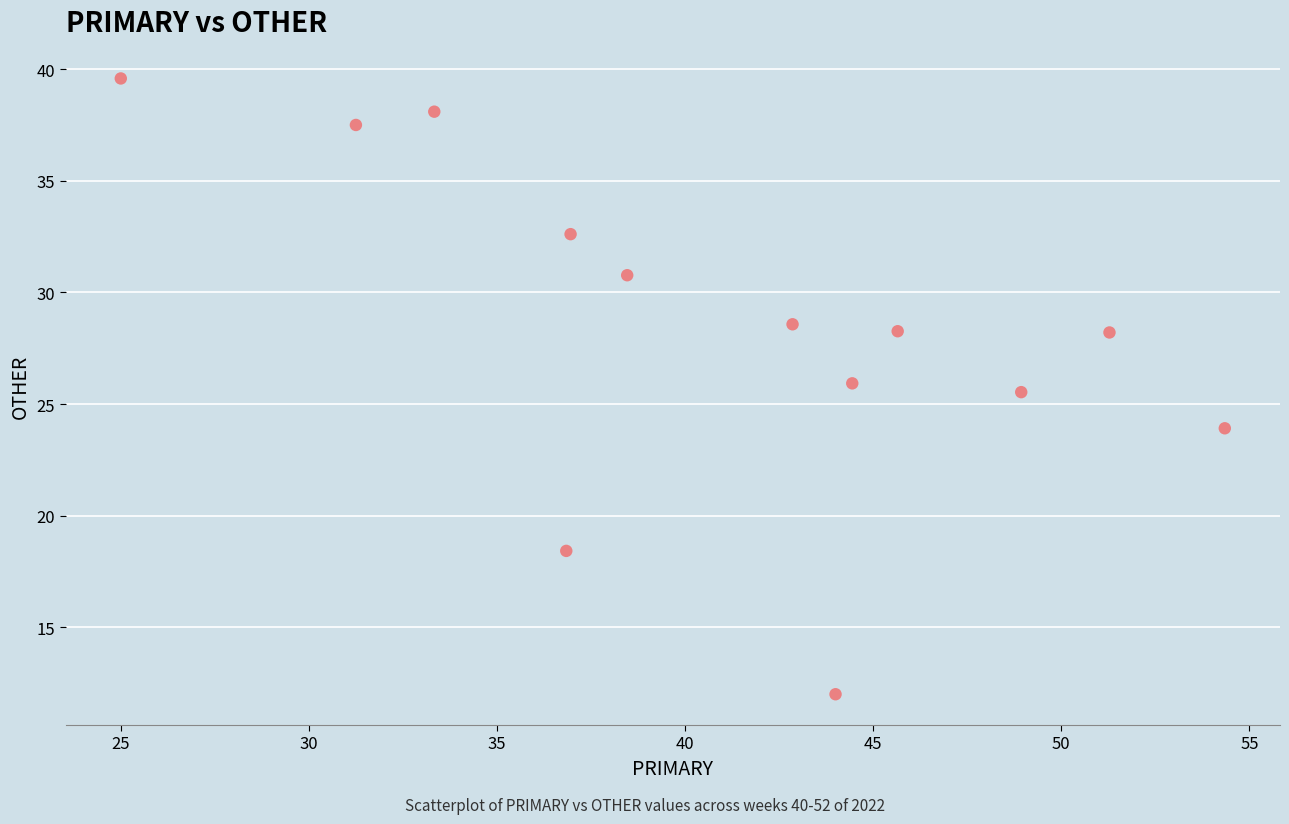

What Y value in the scatter plot is closest to 25?

25.5